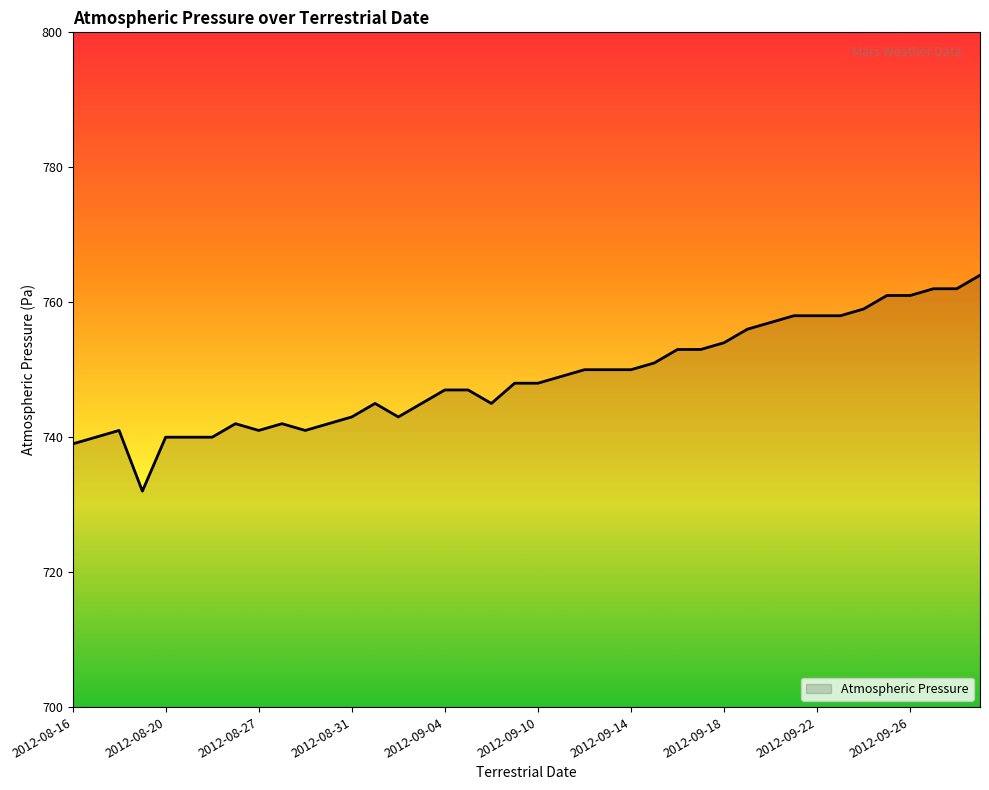

What is the difference between the maximum and minimum values?

32